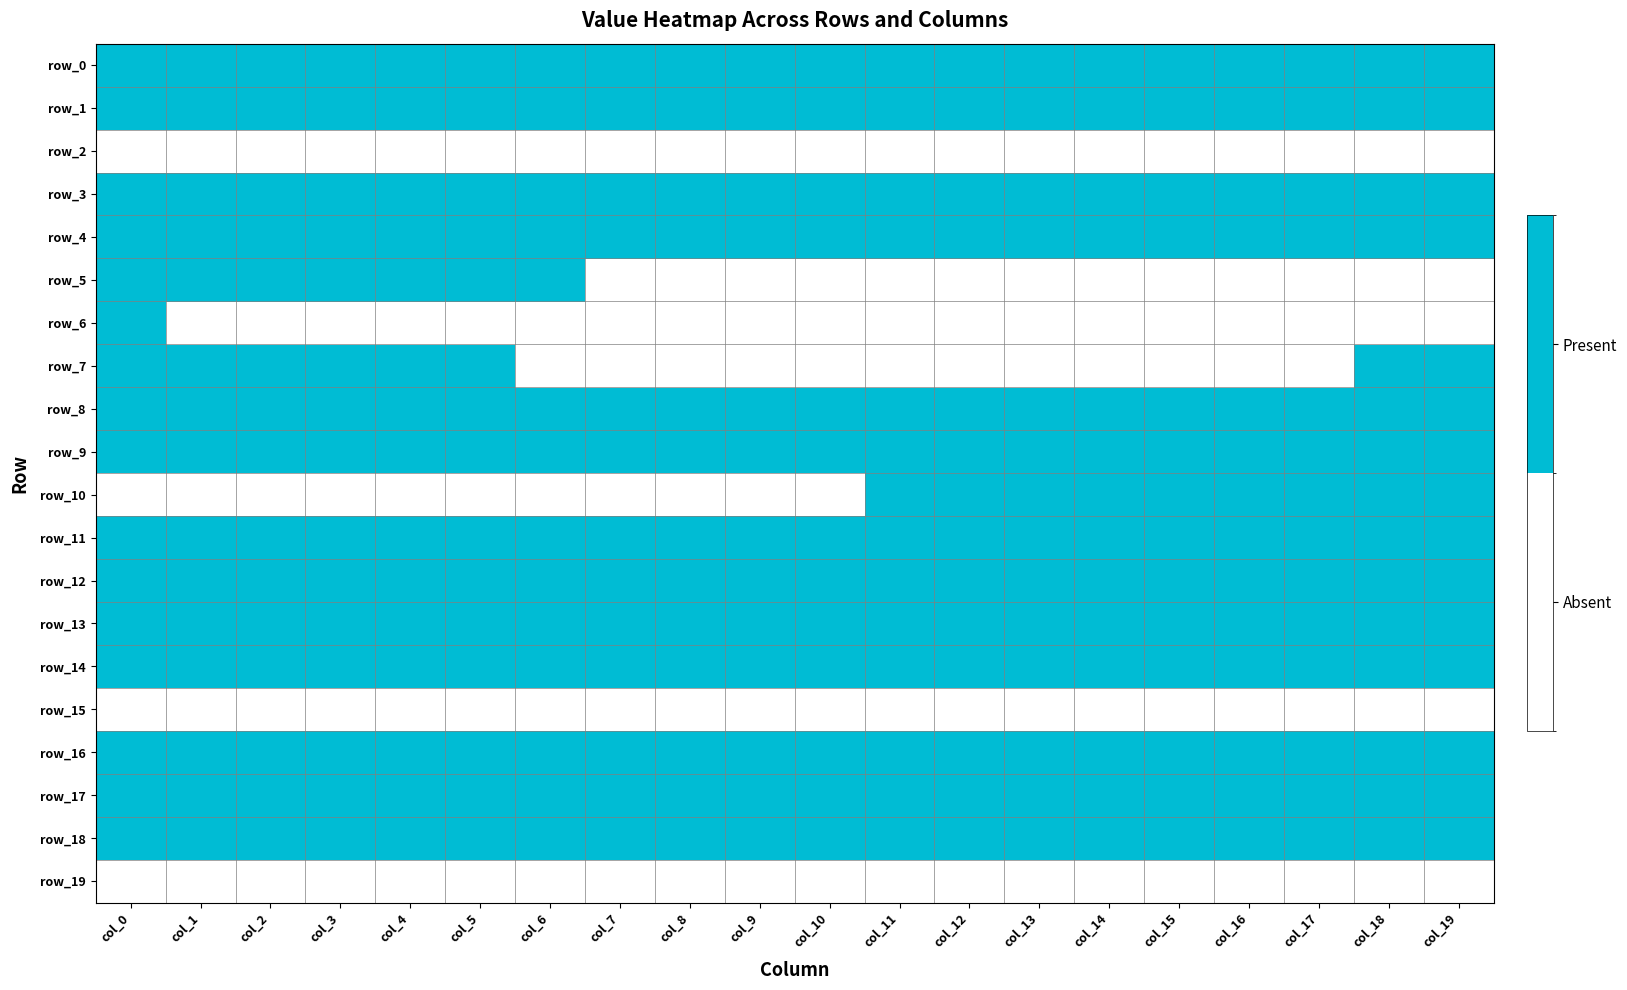

Rank the series at col_13 from highest to lowest value.

row_0, row_1, row_3, row_4, row_8, row_9, row_10, row_11, row_12, row_13, row_14, row_16, row_17, row_18, row_2, row_5, row_6, row_7, row_15, row_19